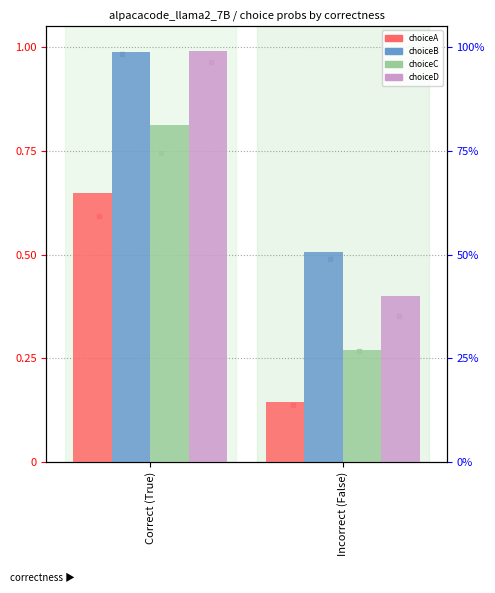

At how many categories does at least one series exceed 0?

2